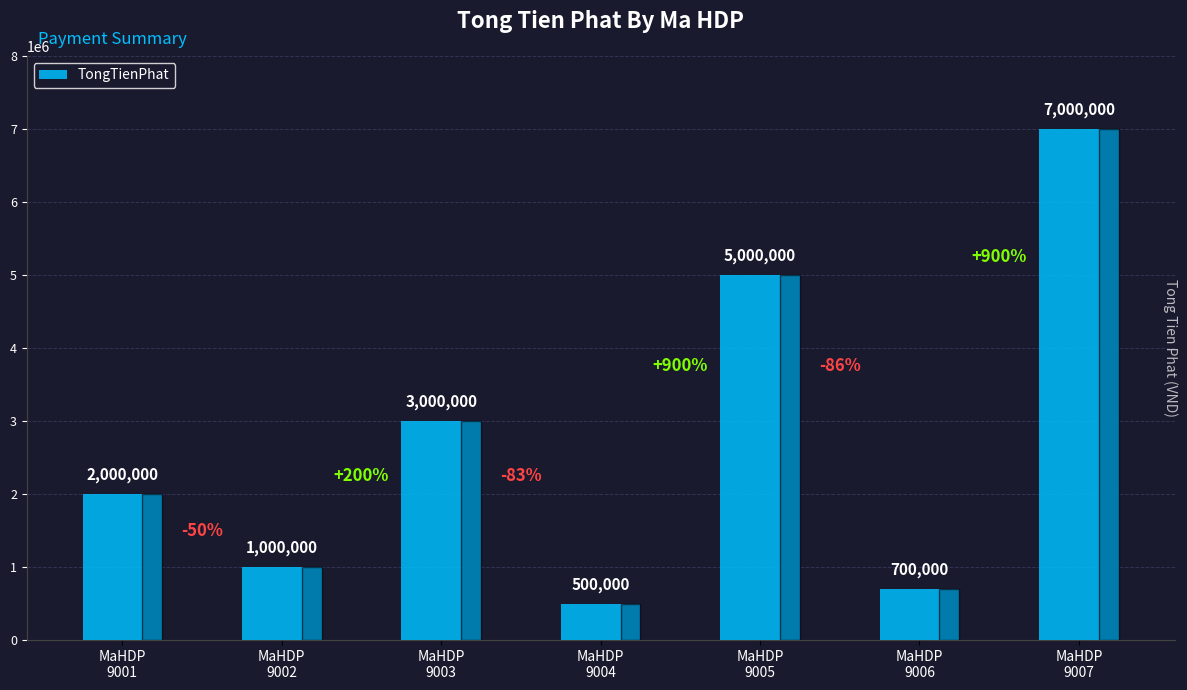

Is it true that the value at MaHDP
9002 is 1000000?

True